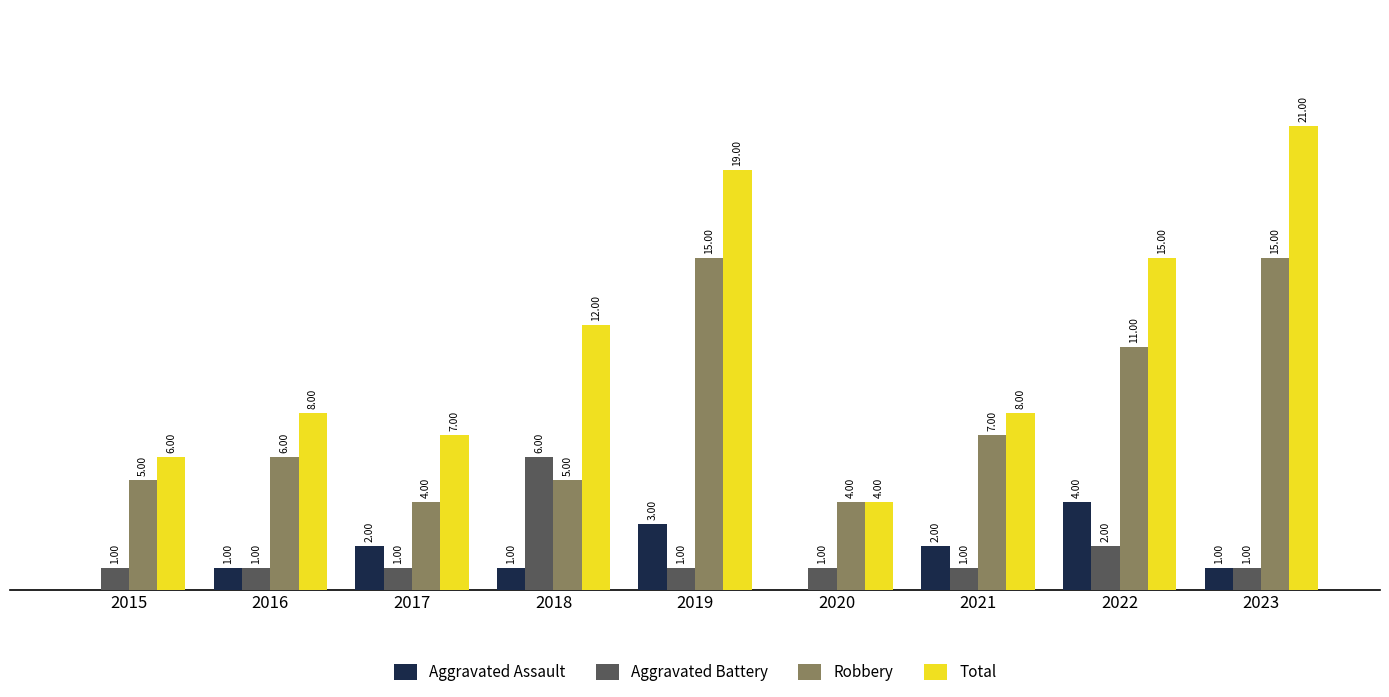

Is the value of Robbery at 2016 greater than the value of Total at 2017?

No